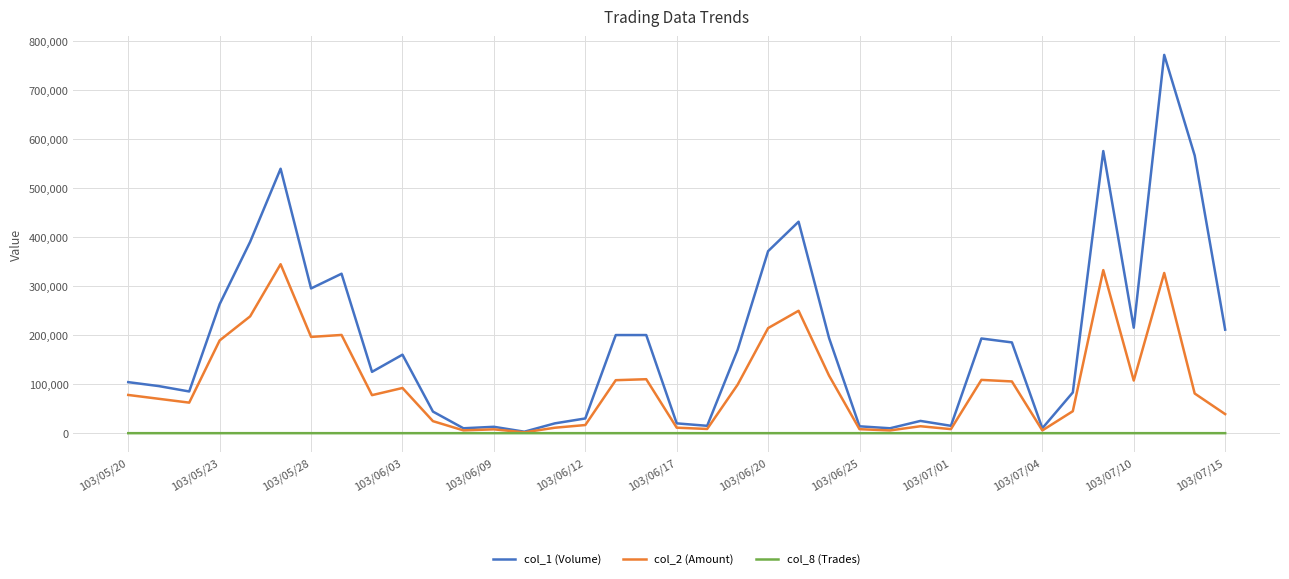

What is the maximum value shown in the chart?

771000